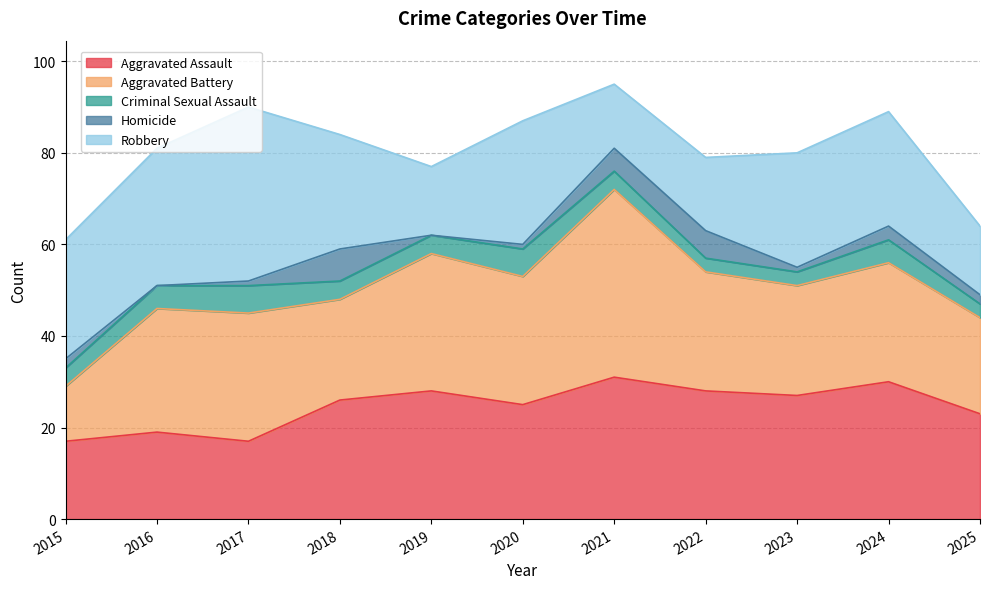

What is the value of the Aggravated Battery point at the 10th from the left?

26